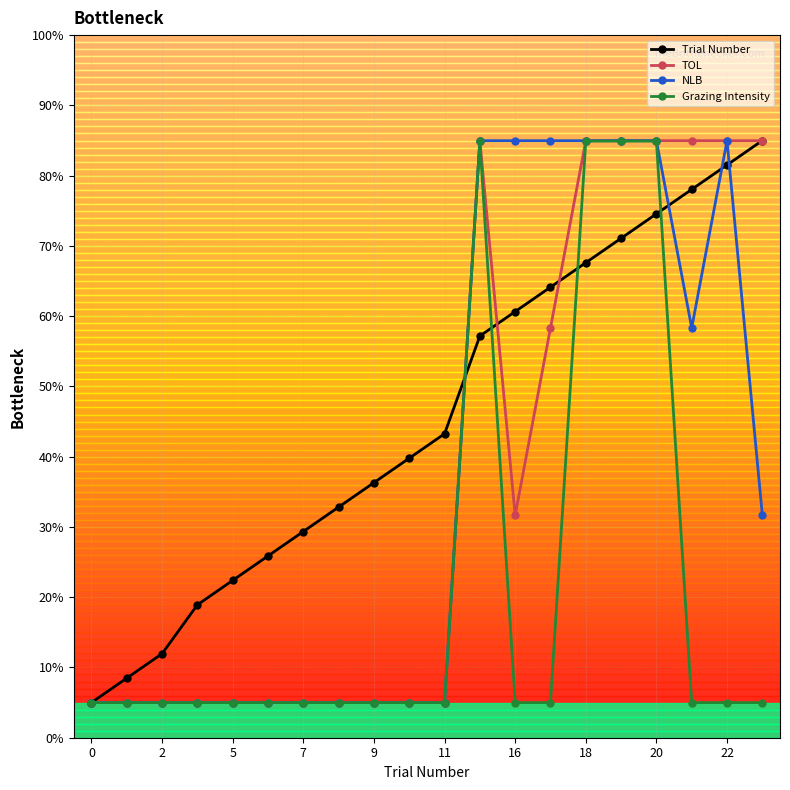

What is the maximum value shown in the chart?

85.0